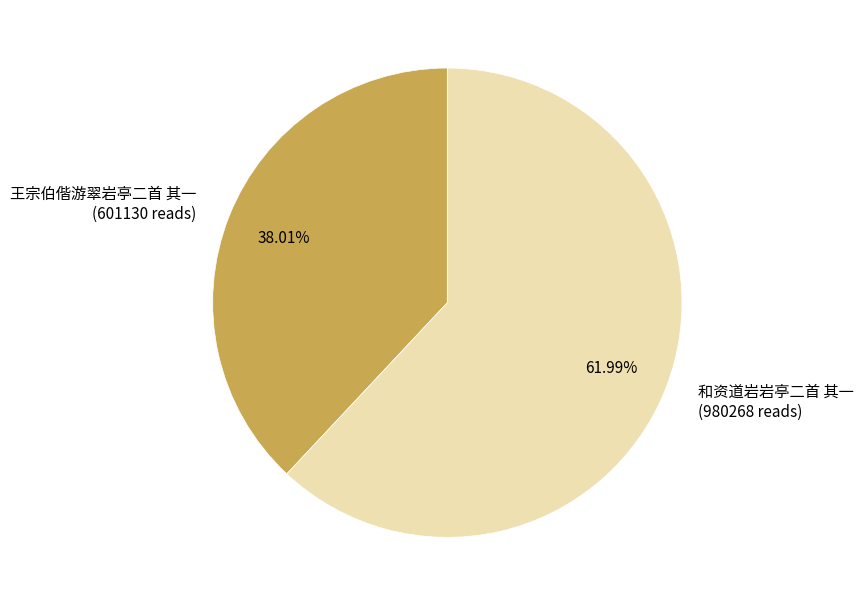

To the nearest percent, what percentage of the pie is 王宗伯偕游翠岩亭二首 其一?

38%